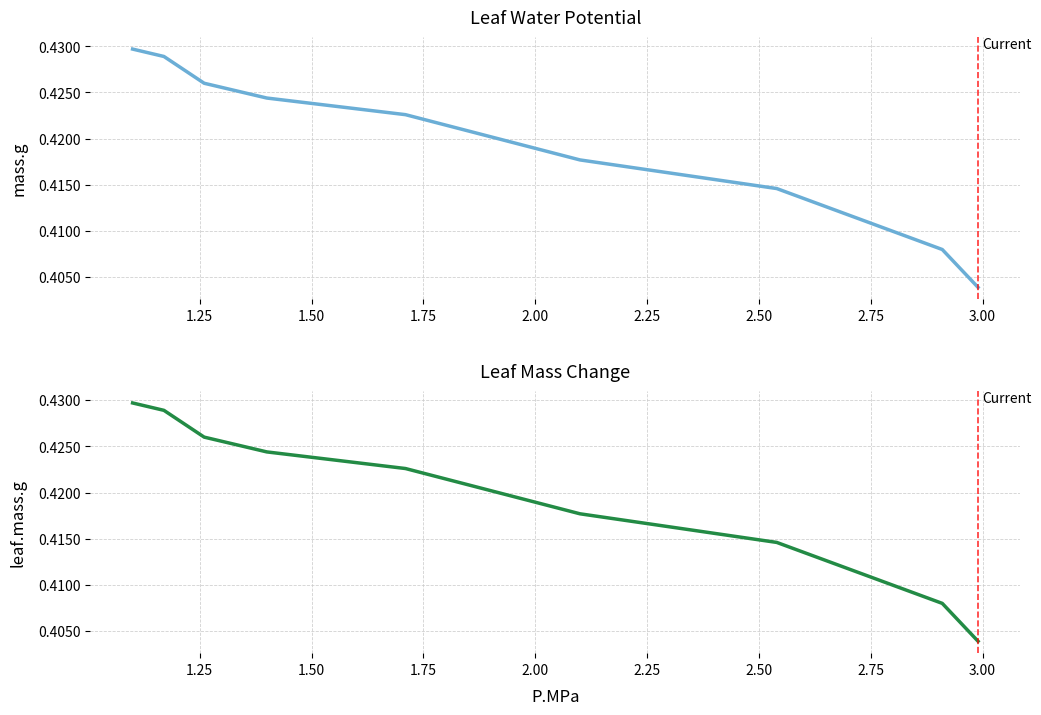

True or false: mass.g and leaf.mass.g intersect in this chart.

False